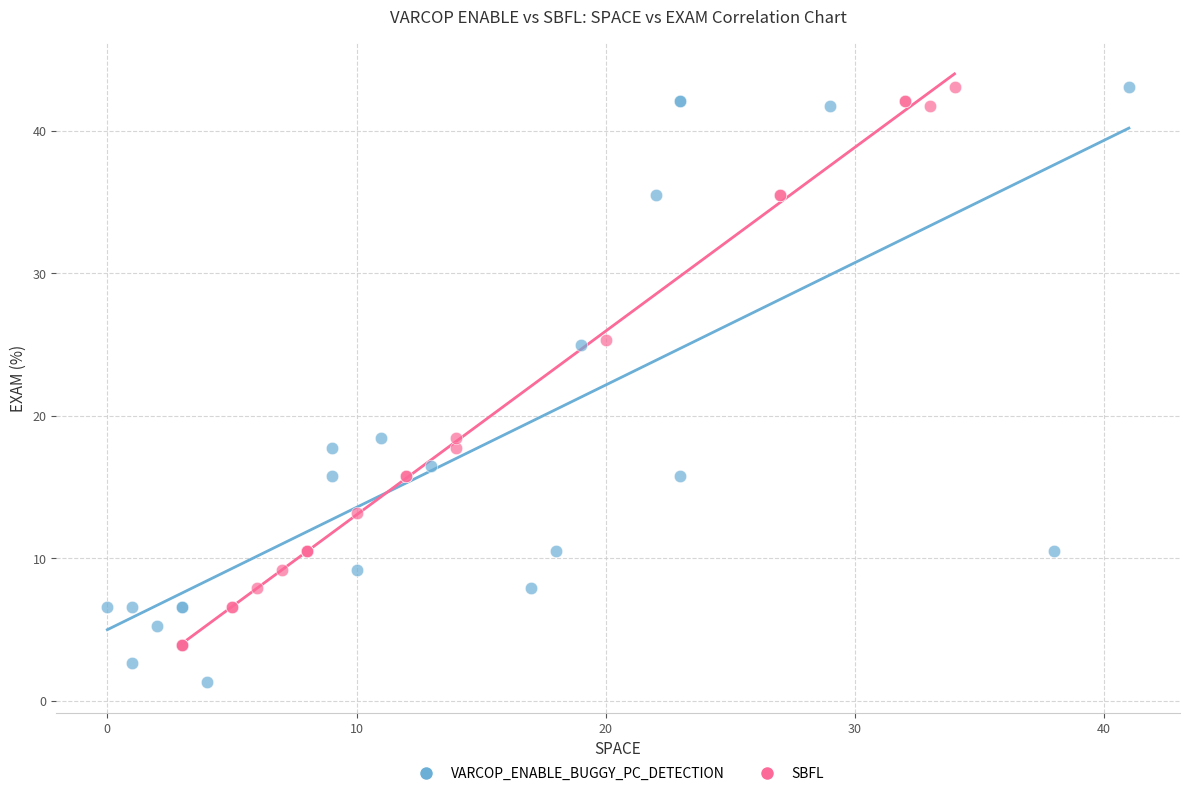

Which series has the largest Y range (max minus min)?

VARCOP_ENABLE_BUGGY_PC_DETECTION